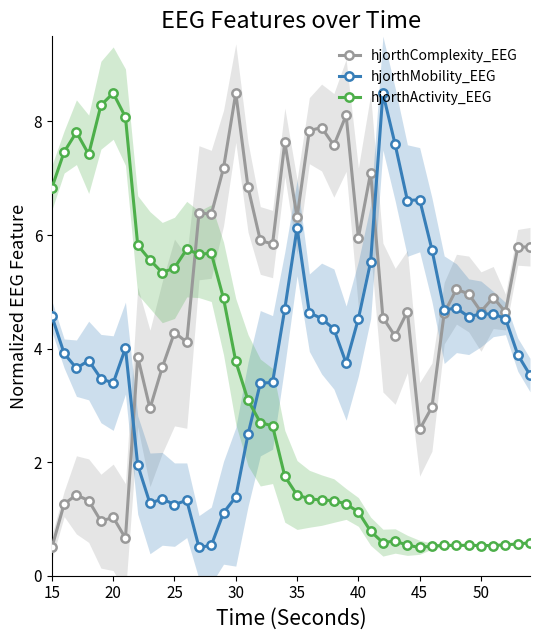

Is the value of hjorthComplexity_EEG at 30 greater than the value of hjorthMobility_EEG at 25?

Yes